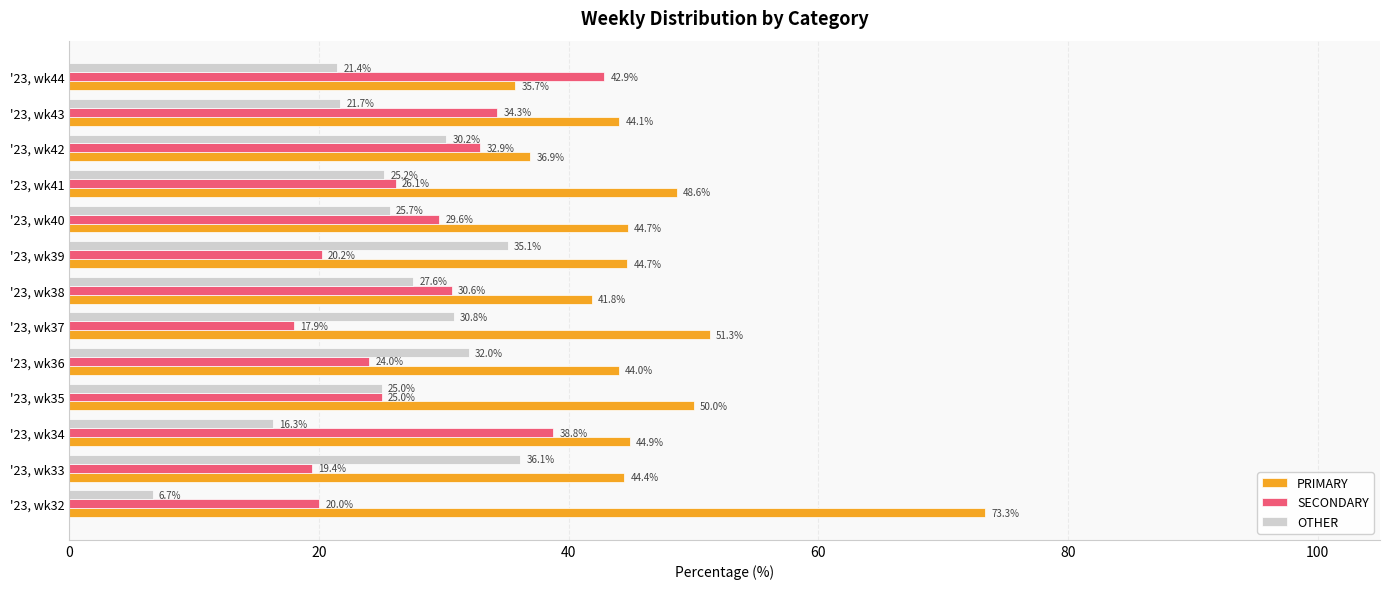

Which series has the largest total across all categories?

PRIMARY